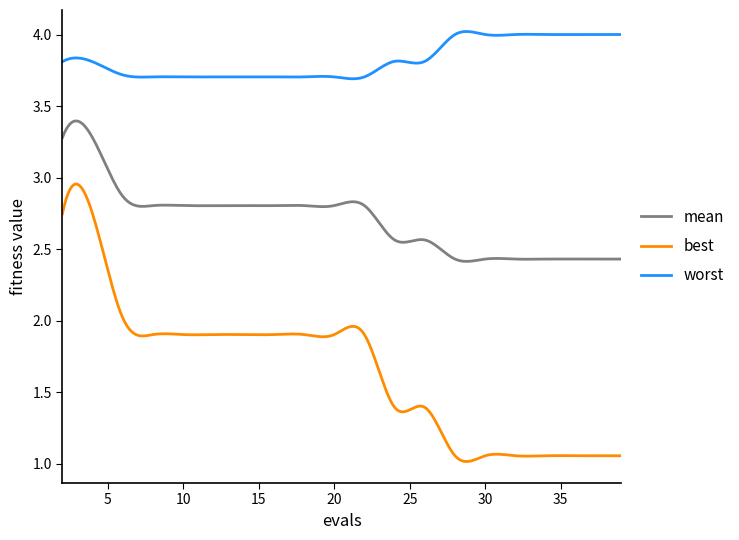

True or false: worst and best cross at least once.

False